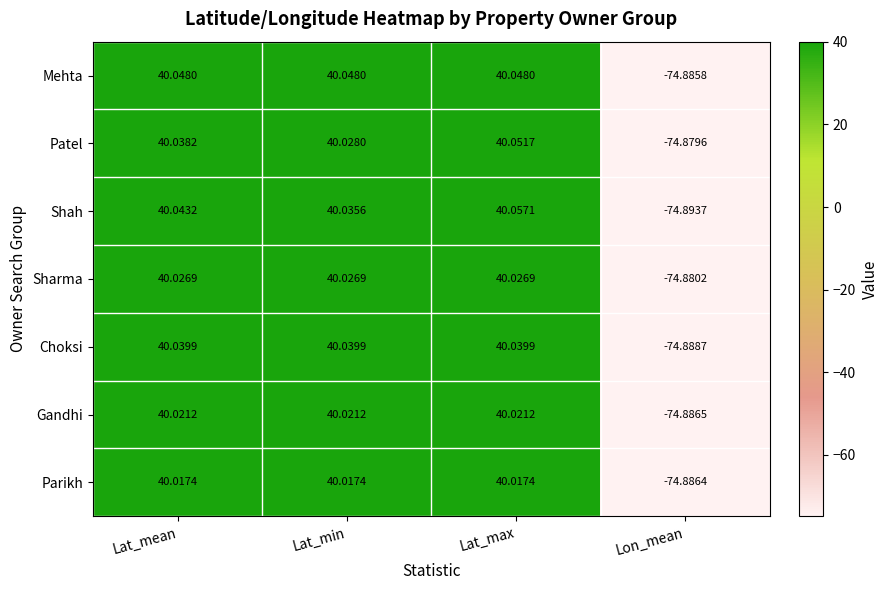

Which label corresponds to the smallest value in the chart?

Lon_mean